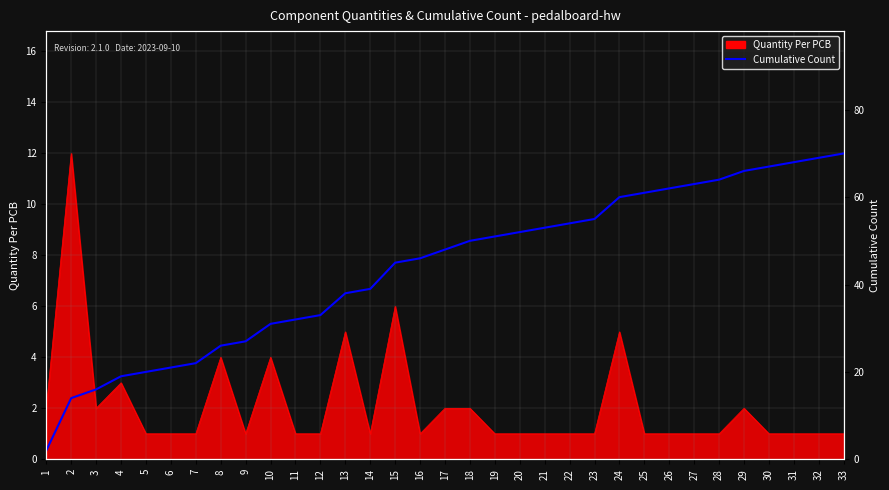

Where is the data nearest to the value 36?

13